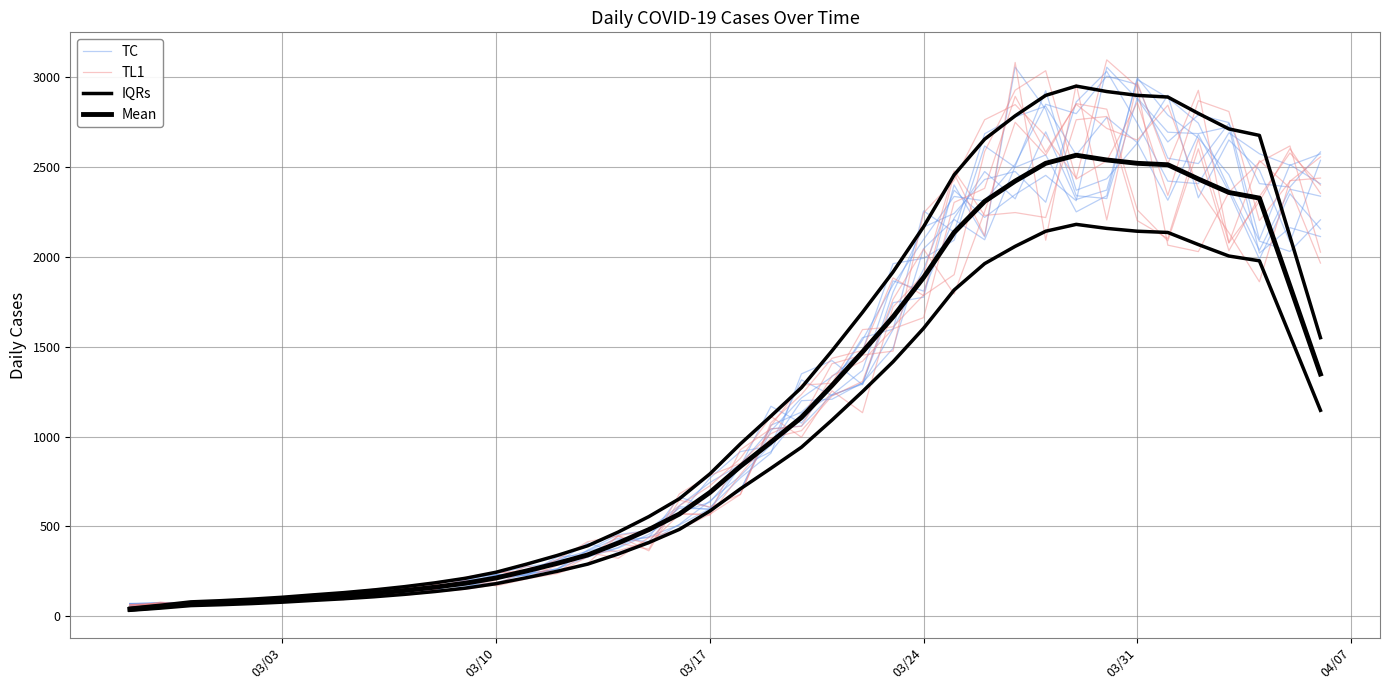

After their last crossing, which series has the higher values: TL1 or TC?

TL1